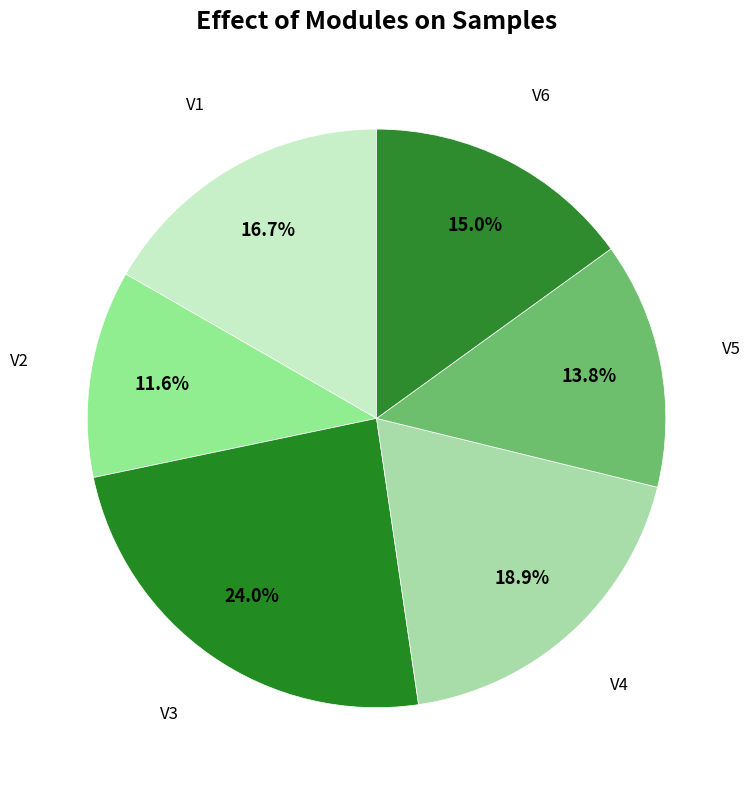

Is there any slice that represents more than half of the pie?

No